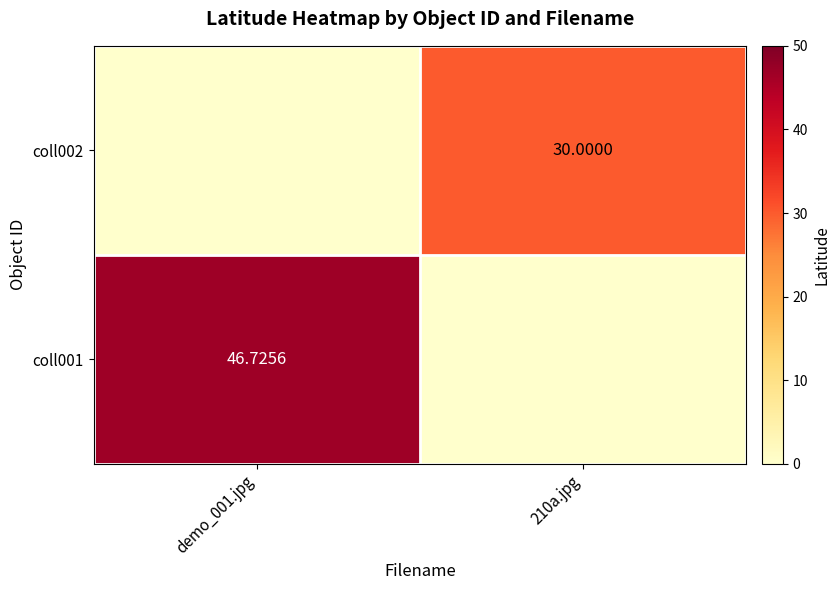

What is the difference between the highest and lowest values at demo_001.jpg?

46.7